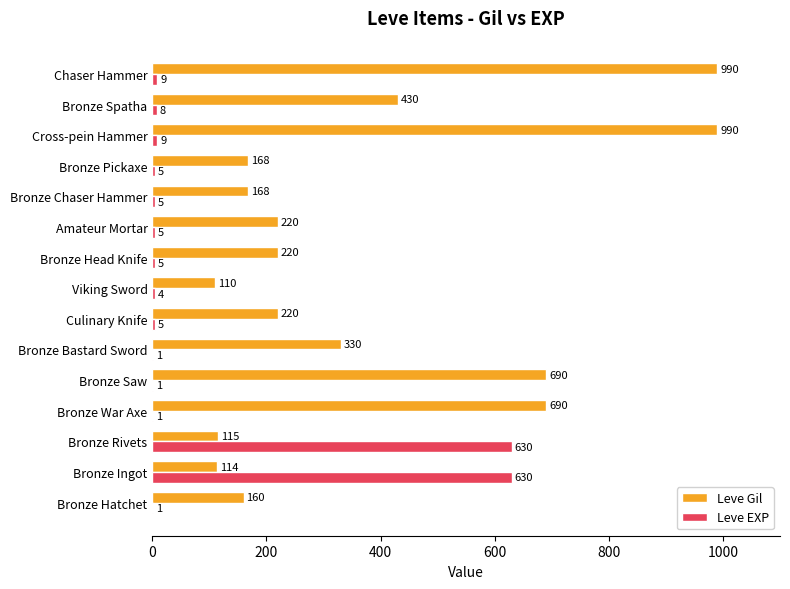

What is the sum of the Leve Gil values at Bronze Saw and Bronze Rivets?

805